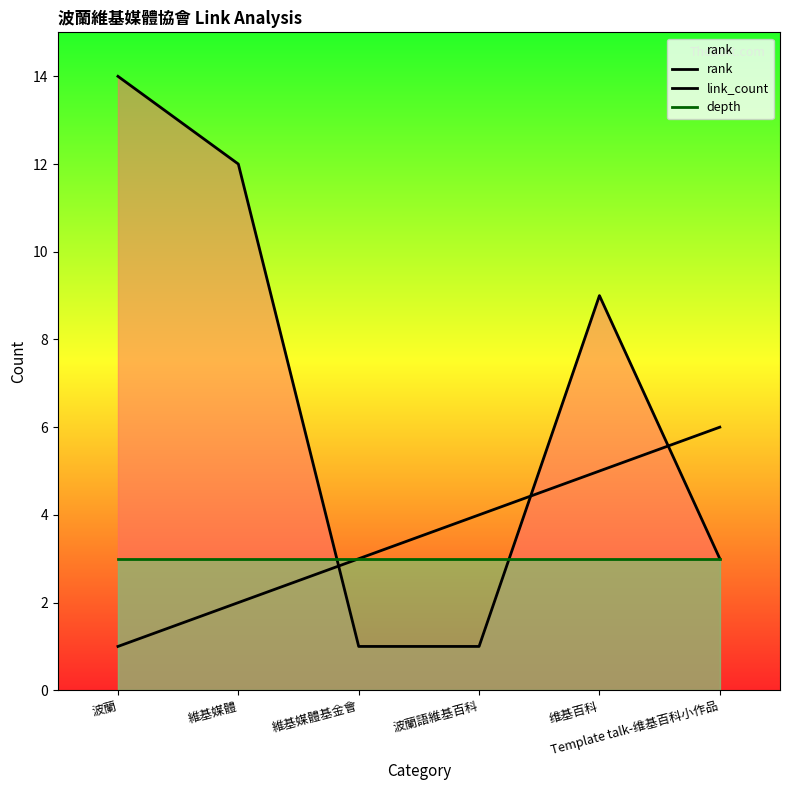

Is the value of rank at 维基百科 greater than the value of link_count at Template talk-维基百科小作品?

Yes